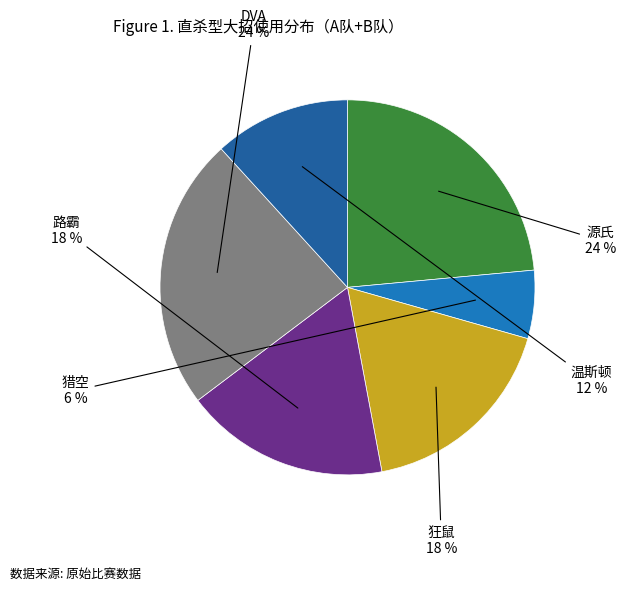

What is the smallest slice in the pie chart?

猎空